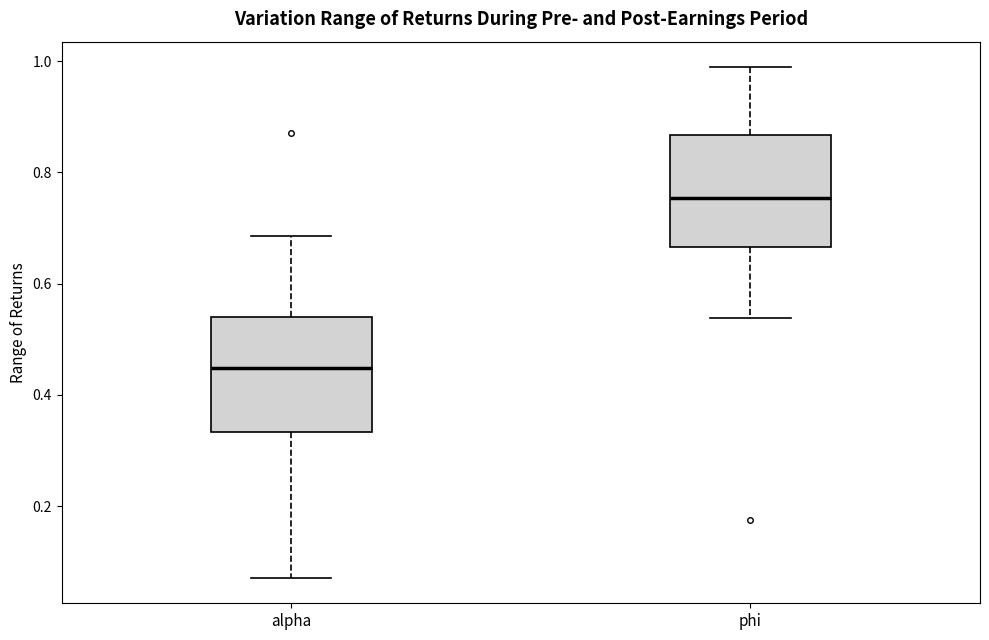

Reading left to right, read every box against the y-axis: the position of its median line, the range the box covers, and the ends of its whiskers. The values are not printed on the chart, so give them approximately, as read against the axis.

alpha: median 0.44, box 0.34 to 0.54, whiskers 0.08 to 0.68
phi: median 0.76, box 0.66 to 0.86, whiskers 0.54 to 0.98